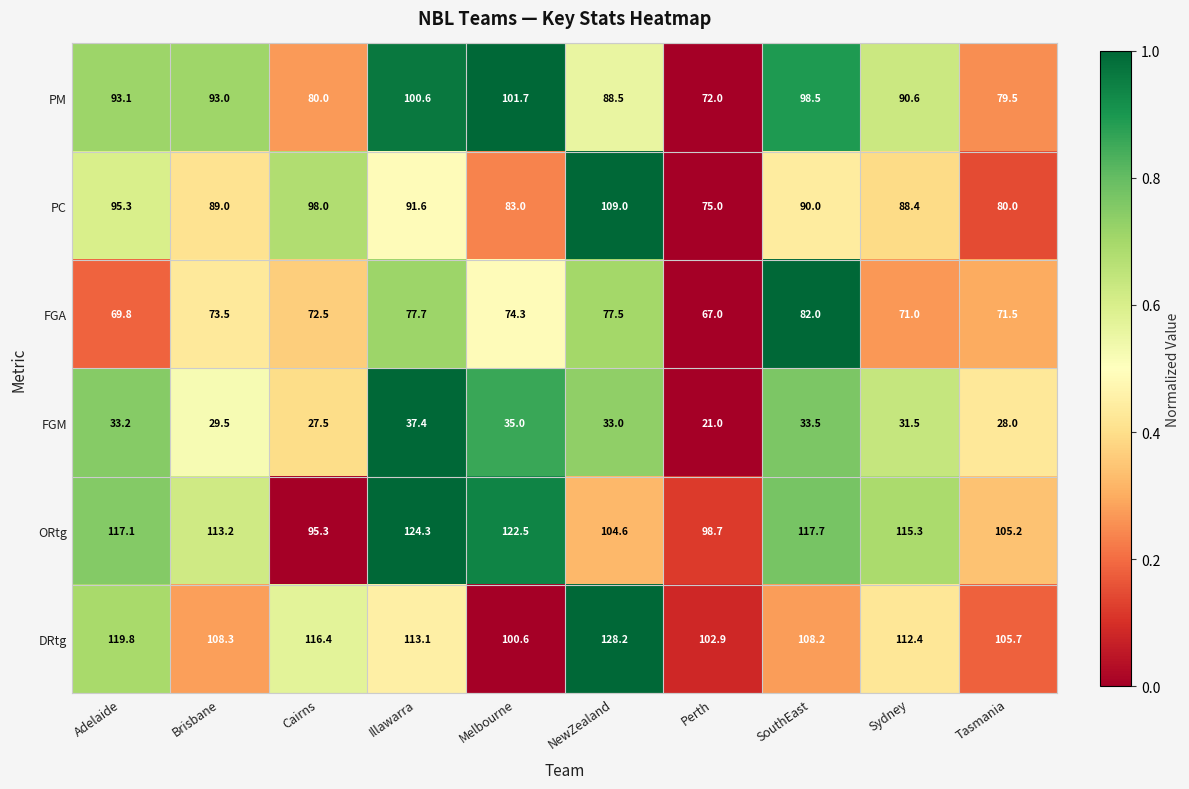

List the series in order of their peak value, lowest first.

FGM, FGA, PM, PC, ORtg, DRtg